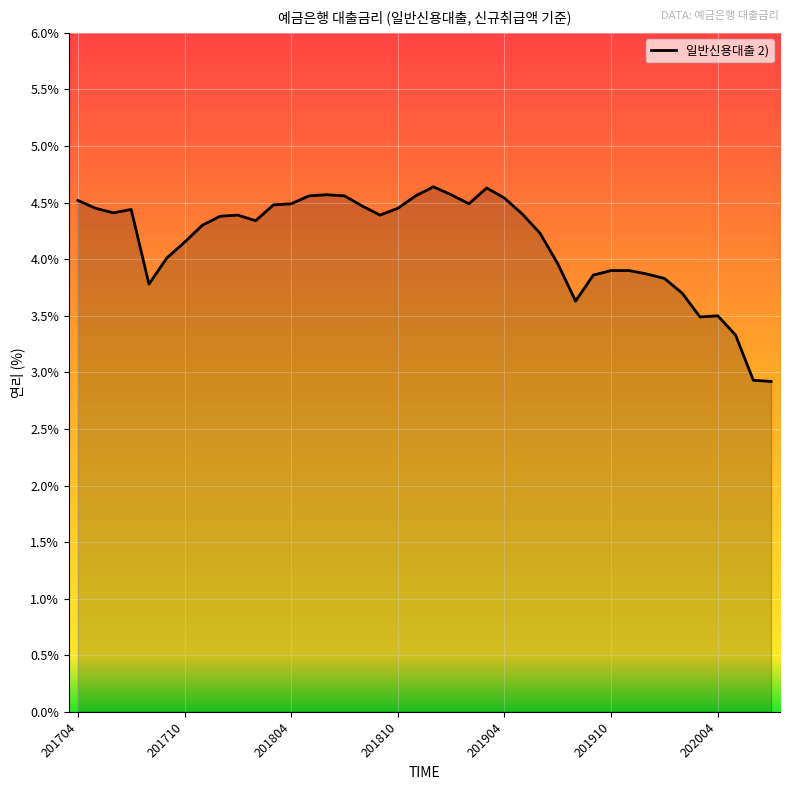

How many lines are shown in the chart?

1